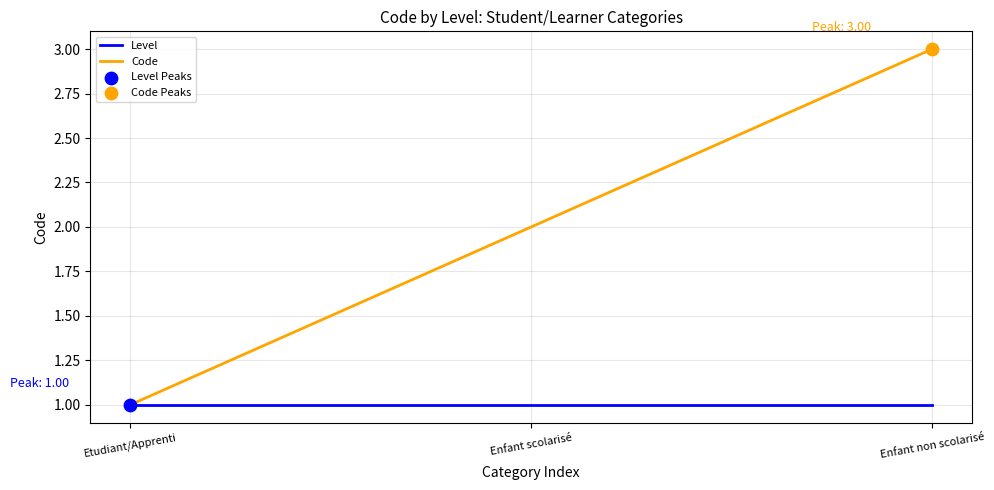

Which series has the largest range (max minus min)?

Code